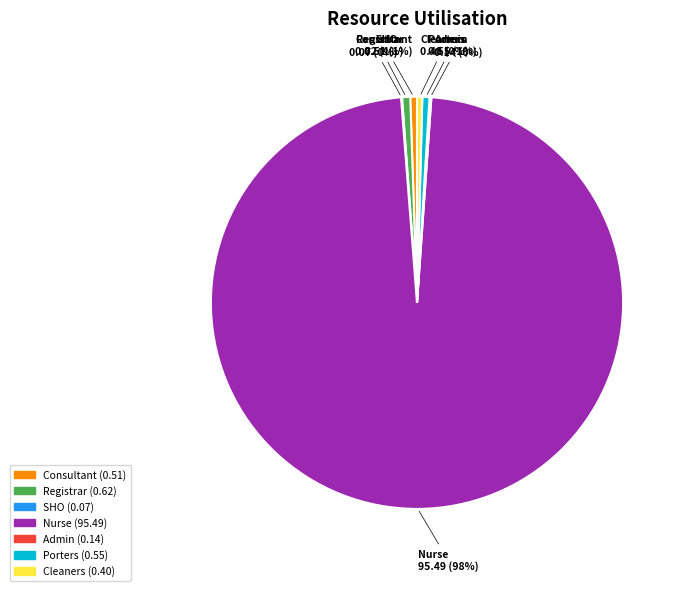

What is the largest slice in the pie chart?

Nurse